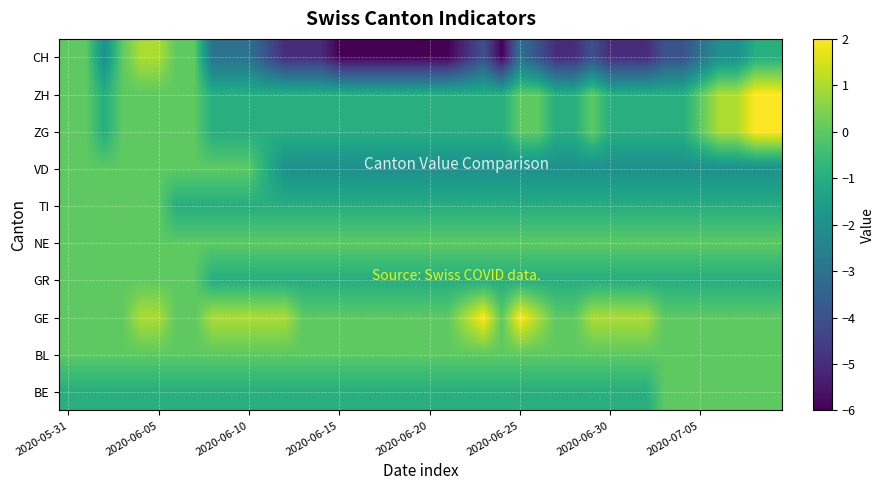

Reading left to right, what are all the values shown in this chart?

BE: -1	-1	-1	-1	-1	-1	-1	-1	-1	-1	-1	-1	-1	-1	-1	-1	-1	-1	-1	-1	-1	-1	-1	-1	-1	-1	-1	-1	-1	-1	-1	-1	-1	0	0	0	0	0	0	0
BL: 0	0	0	0	0	0	0	0	0	0	0	0	0	0	0	0	0	0	0	0	0	0	0	0	0	0	0	0	0	0	0	0	0	0	0	0	0	0	0	0
GE: 0	0	0	0	1	1	0	0	1	1	1	1	1	0	0	0	0	0	0	0	0	0	1	2	0	2	1	0	0	1	1	1	1	0	0	0	0	0	0	0
GR: 0	0	0	0	0	0	0	0	-1	-1	-1	-1	-1	-1	-1	-1	-1	-1	-1	-1	-1	-1	-1	-1	-1	-1	-1	-1	-1	-1	-1	-1	-1	-1	-1	-1	-1	-1	-1	-1
NE: 0	0	0	0	0	0	0	0	0	0	0	0	0	0	0	0	0	0	0	0	0	0	0	0	0	0	0	0	0	0	0	0	0	0	0	0	0	0	0	0
TI: 0	0	0	0	0	0	-1	-1	-1	-1	-1	-1	-1	-1	-1	-1	-1	-1	-1	-1	-1	-1	-1	-1	-1	-1	-1	-1	-1	-1	-1	-1	-1	-1	-1	-1	-1	-1	-1	-1
VD: 0	0	0	0	0	0	0	0	0	0	0	-1	-2	-2	-2	-2	-2	-2	-2	-2	-2	-2	-2	-2	-2	-2	-2	-2	-2	-2	-2	-2	-2	-2	-2	-2	-2	-2	-2	-2
ZG: 0	0	-1	0	0	0	0	0	-1	-1	-1	-1	-1	-1	-1	-1	-1	-1	-1	-1	-1	-1	-1	-1	-1	0	0	-1	-1	0	-1	-1	-1	-1	-1	0	1	1	2	2
ZH: 0	0	-1	0	0	0	0	0	-1	-1	-1	-1	-1	-1	-1	-1	-1	-1	-1	-1	-1	-1	-1	-1	-1	0	0	-1	-1	0	-1	-1	-1	-1	-1	0	1	1	2	2
CH: 0	0	-2	0	1	1	0	0	-3	-3	-3	-4	-5	-5	-5	-6	-6	-6	-6	-6	-6	-6	-5	-4	-6	-3	-4	-5	-5	-4	-5	-5	-5	-4	-4	-3	-2	-2	-1	-1